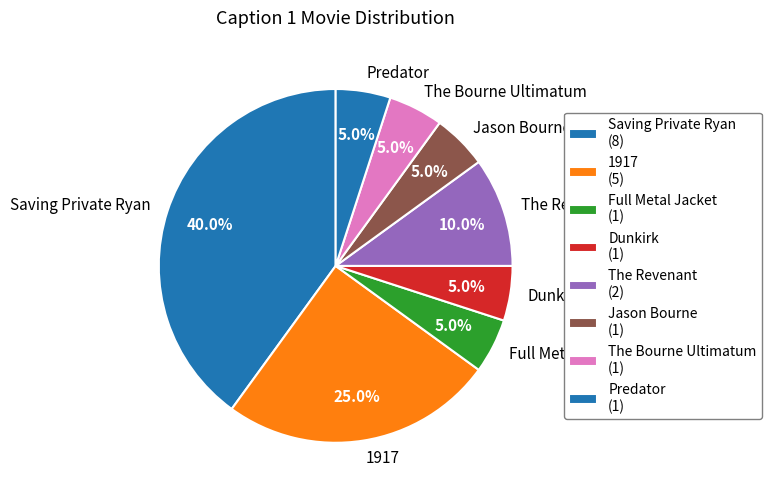

Count the number of slices in the pie.

8